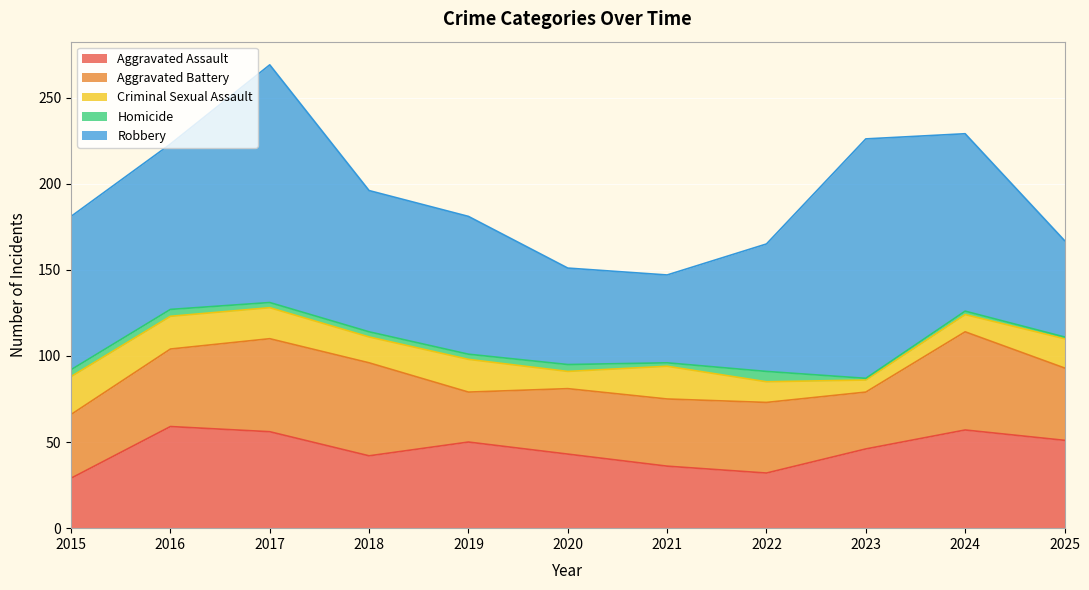

List the labels in order of Aggravated Battery value, largest first.

2024, 2017, 2018, 2016, 2025, 2022, 2021, 2020, 2015, 2023, 2019